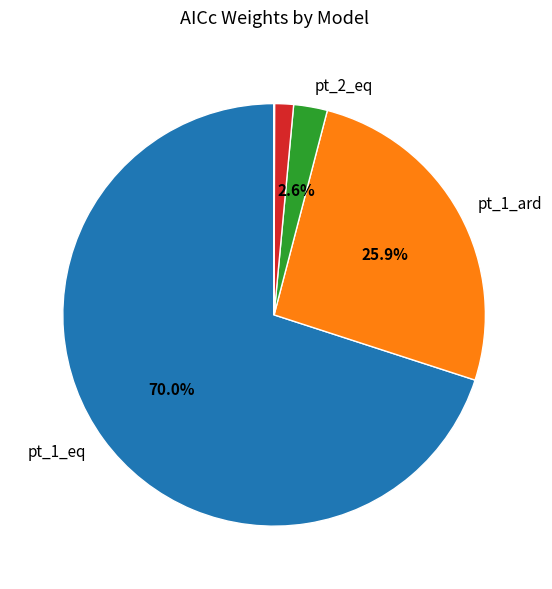

Does any single category account for the majority?

Yes